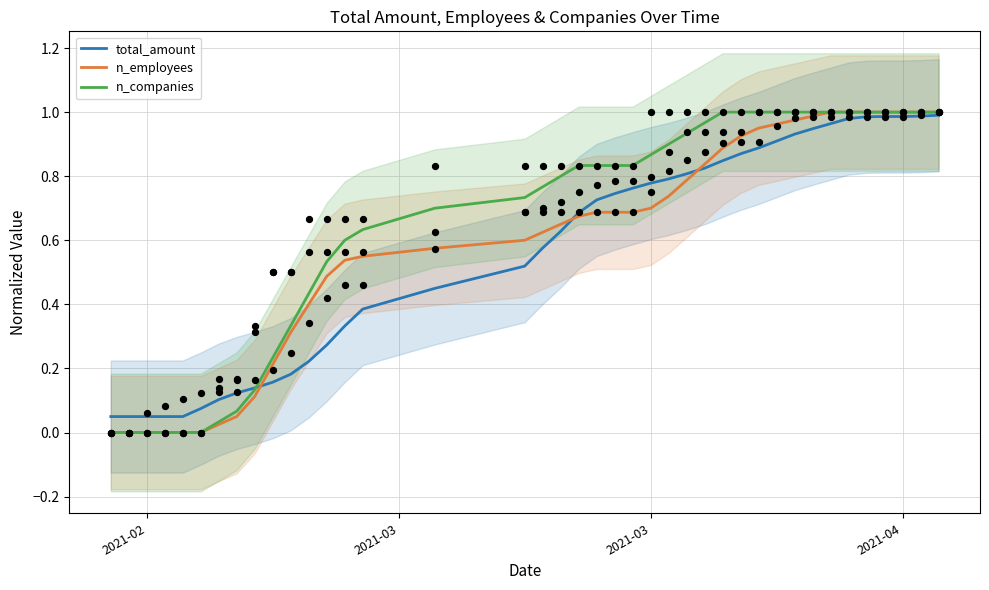

Is it true that n_employees equals 1.4 at 2021-04?

False